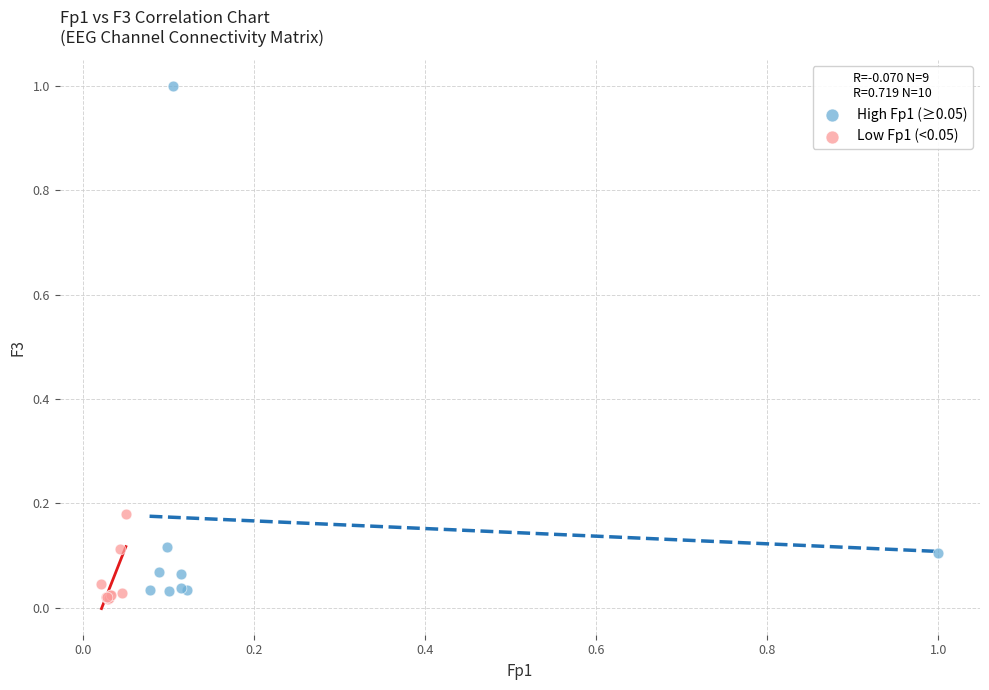

Which series reaches the maximum Y coordinate?

High Fp1 (≥0.05)